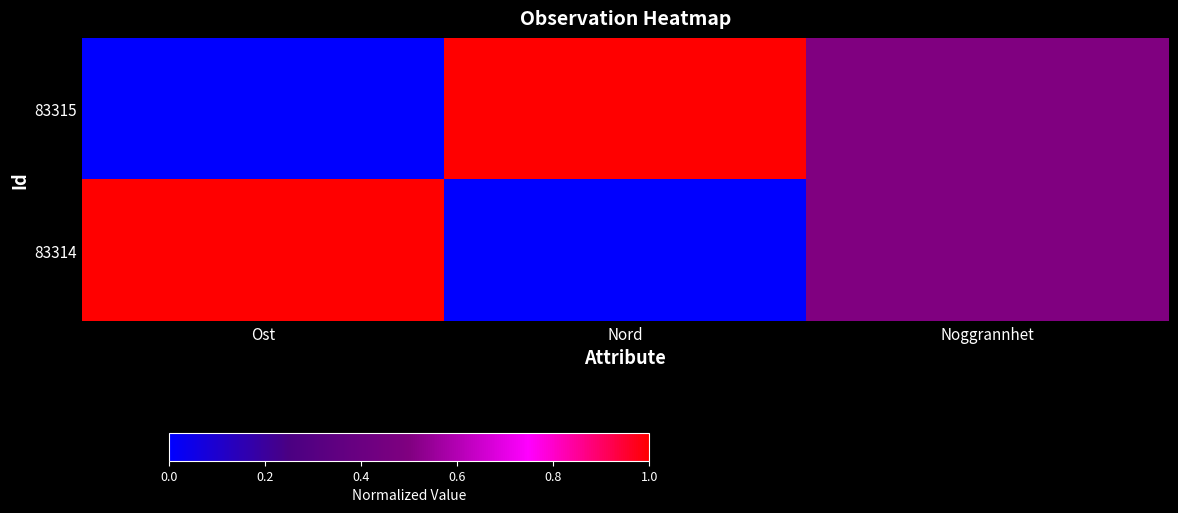

Which series has the largest range (max minus min)?

83315